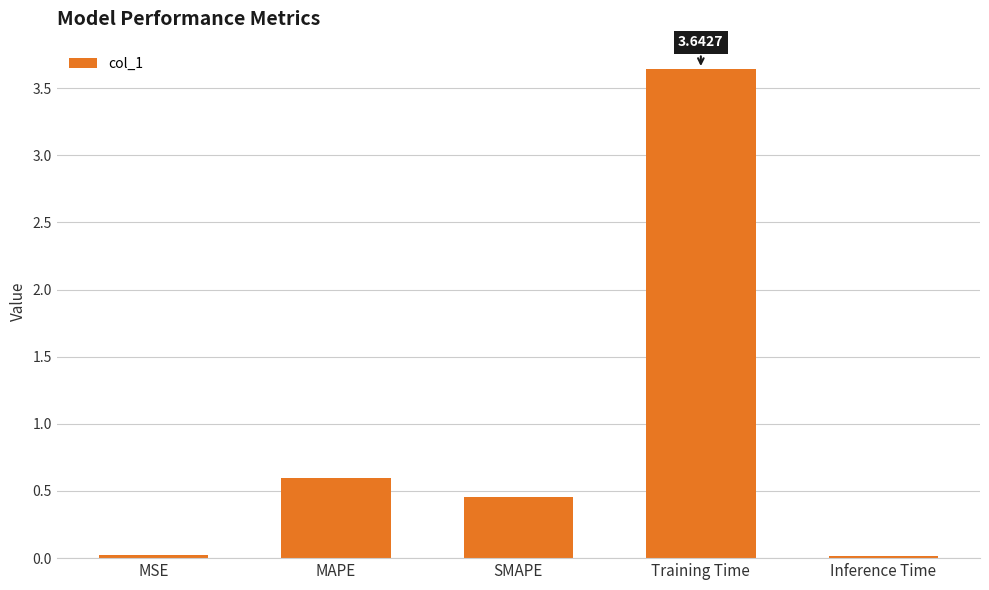

Which label corresponds to the largest value in the chart?

Training Time